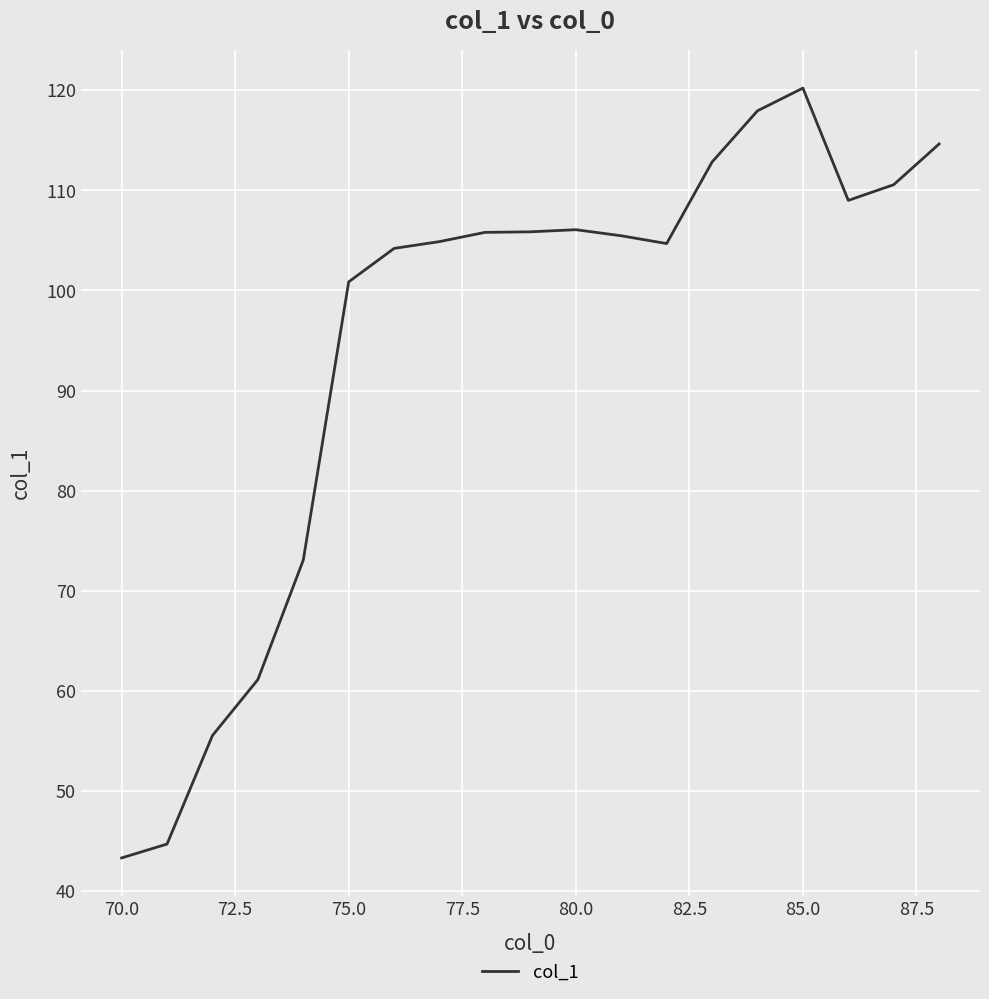

What is the difference between the maximum and minimum values?

76.9